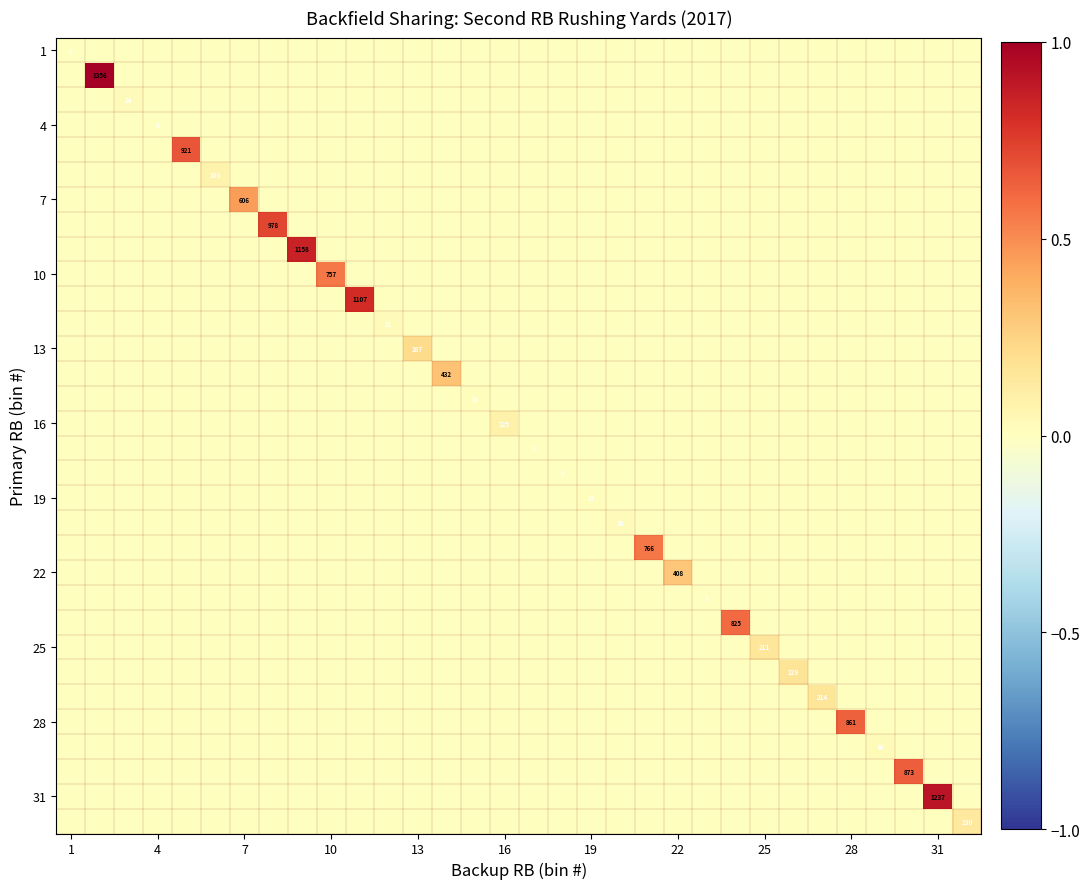

The value of 10 at 22 is -0.2. True or false?

False